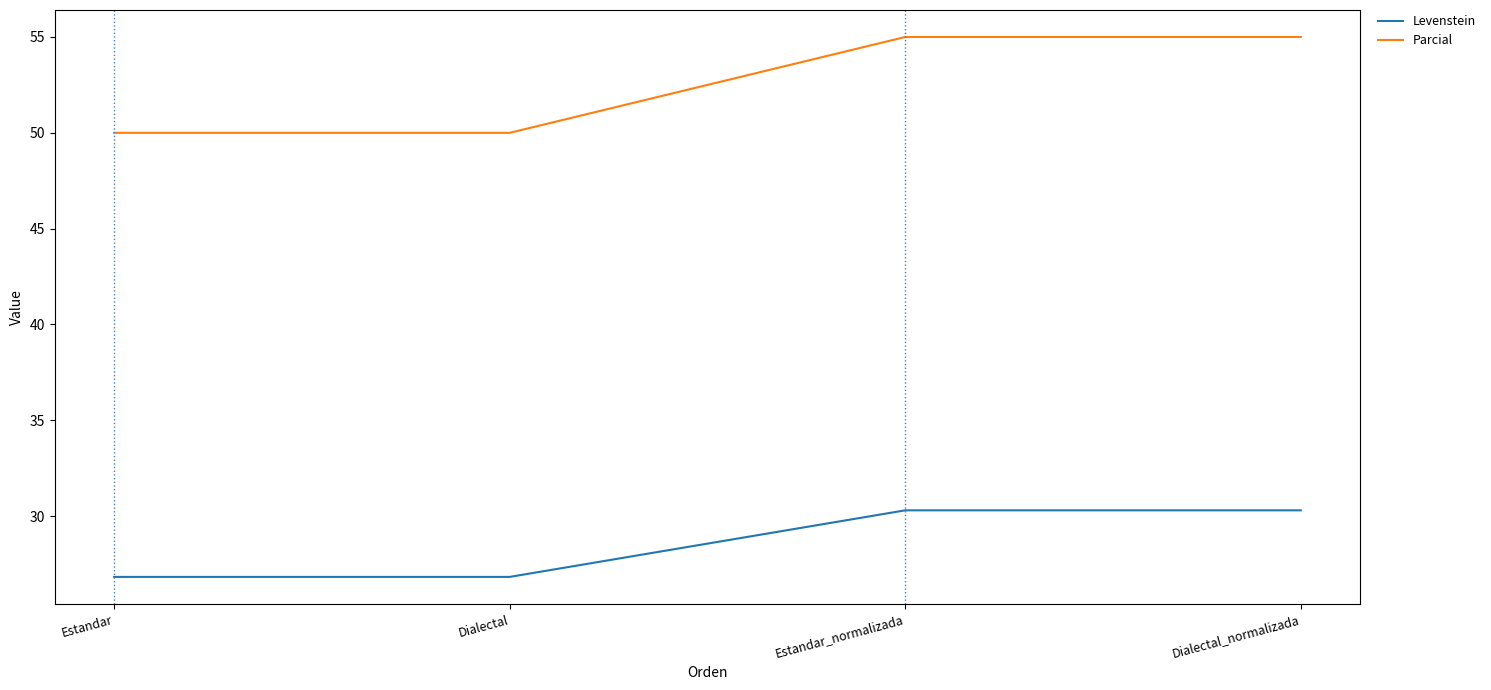

Which series has the largest total across all categories?

Parcial